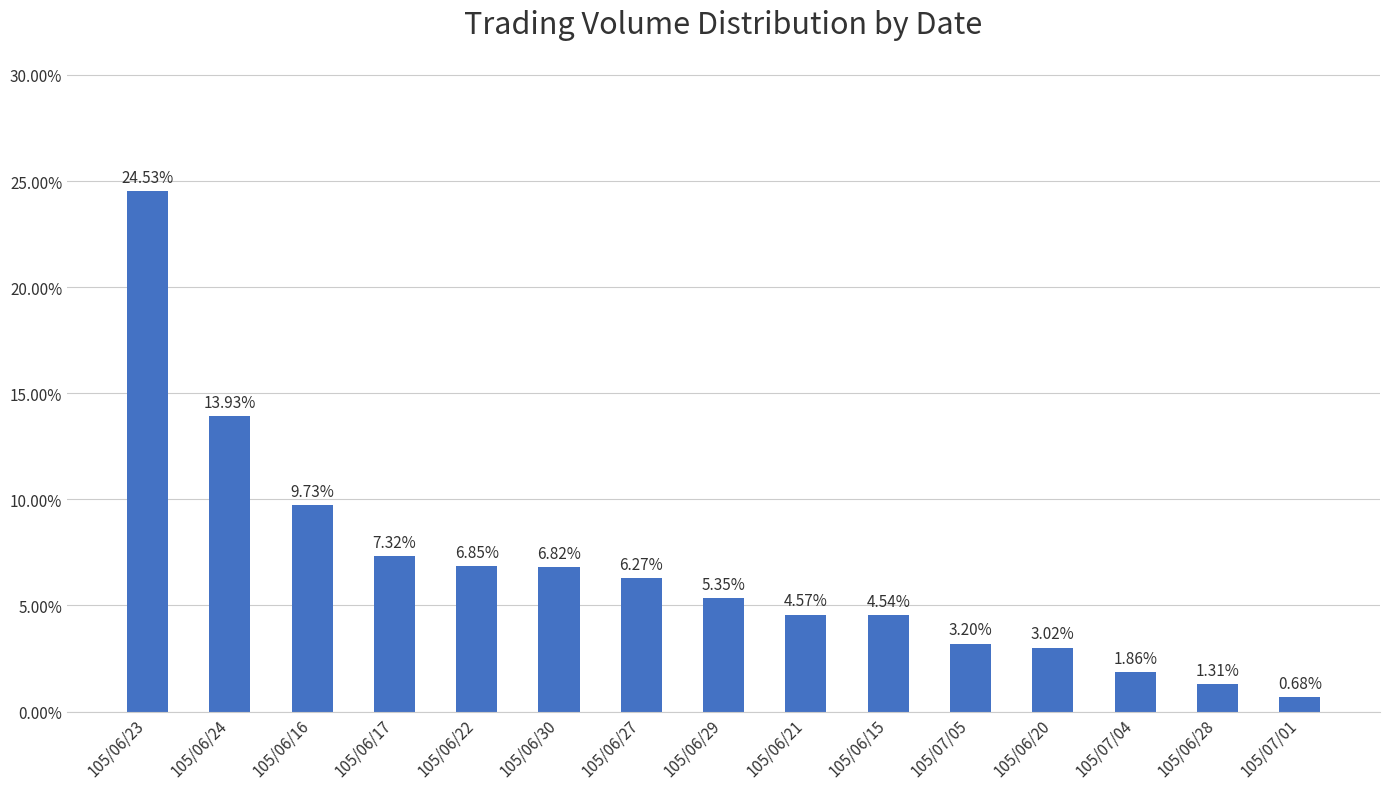

Which has a higher value, 105/06/27 or 105/06/30?

105/06/30